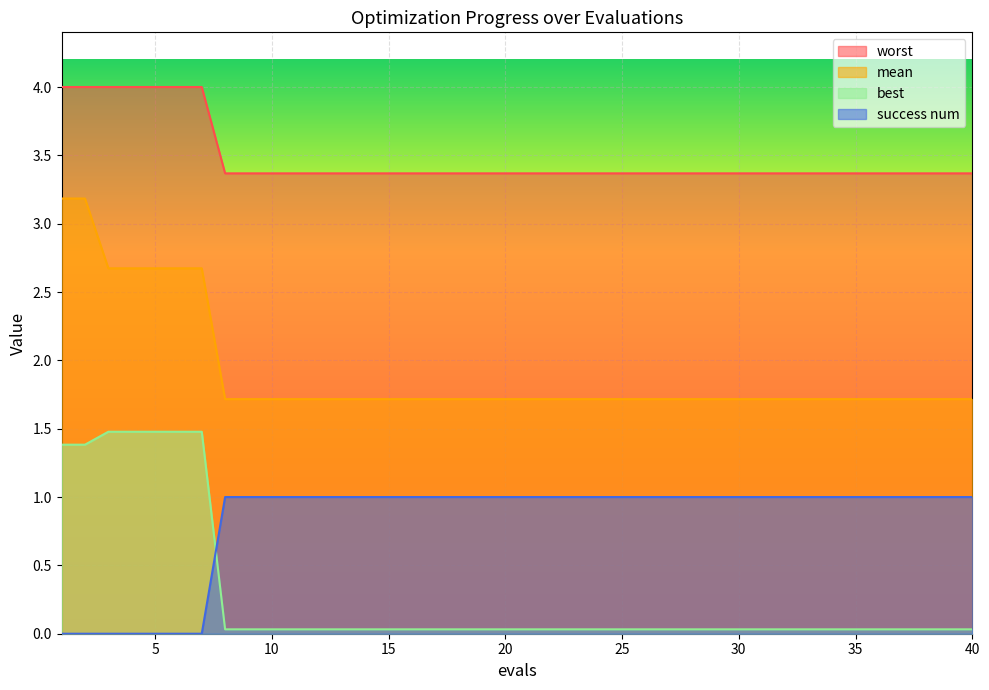

What is the difference between the highest and lowest values at 14?

3.3